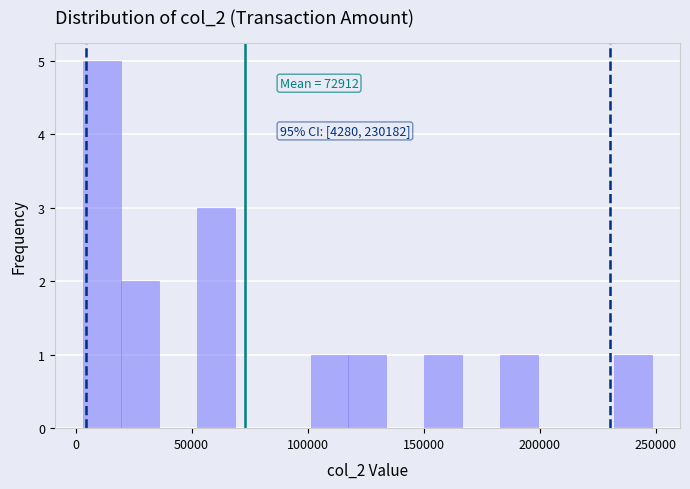

Read against the x-axis, roughly where is the centre of the tallest bar?

10000